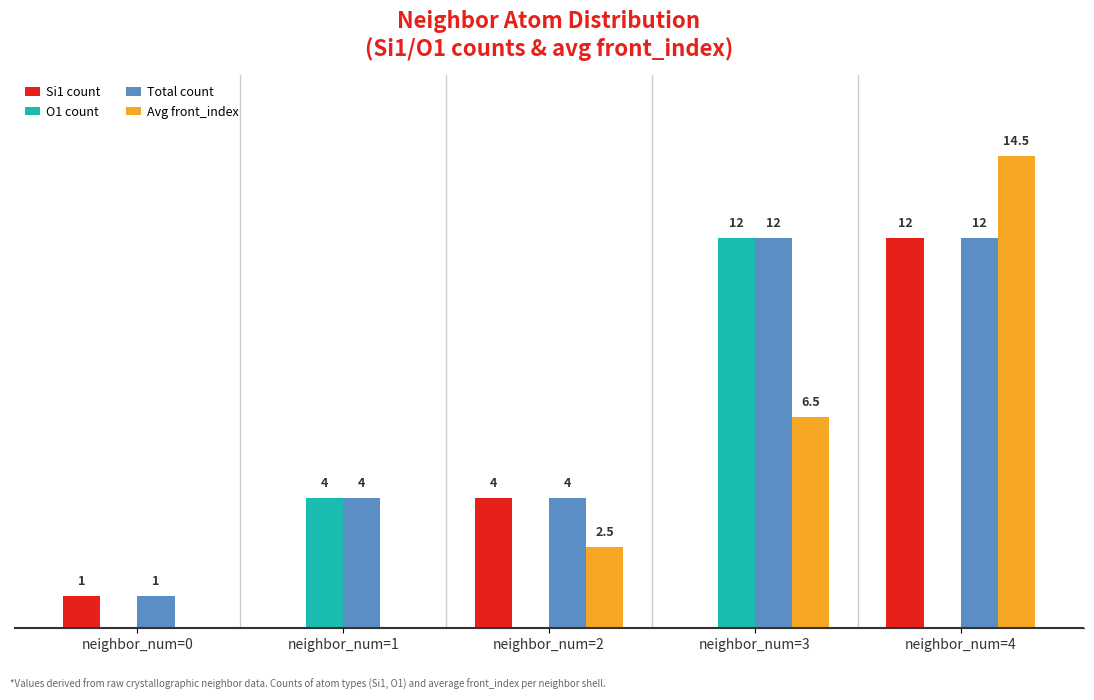

Is the value of O1 count at neighbor_num=2 greater than the value of Total count at neighbor_num=3?

No